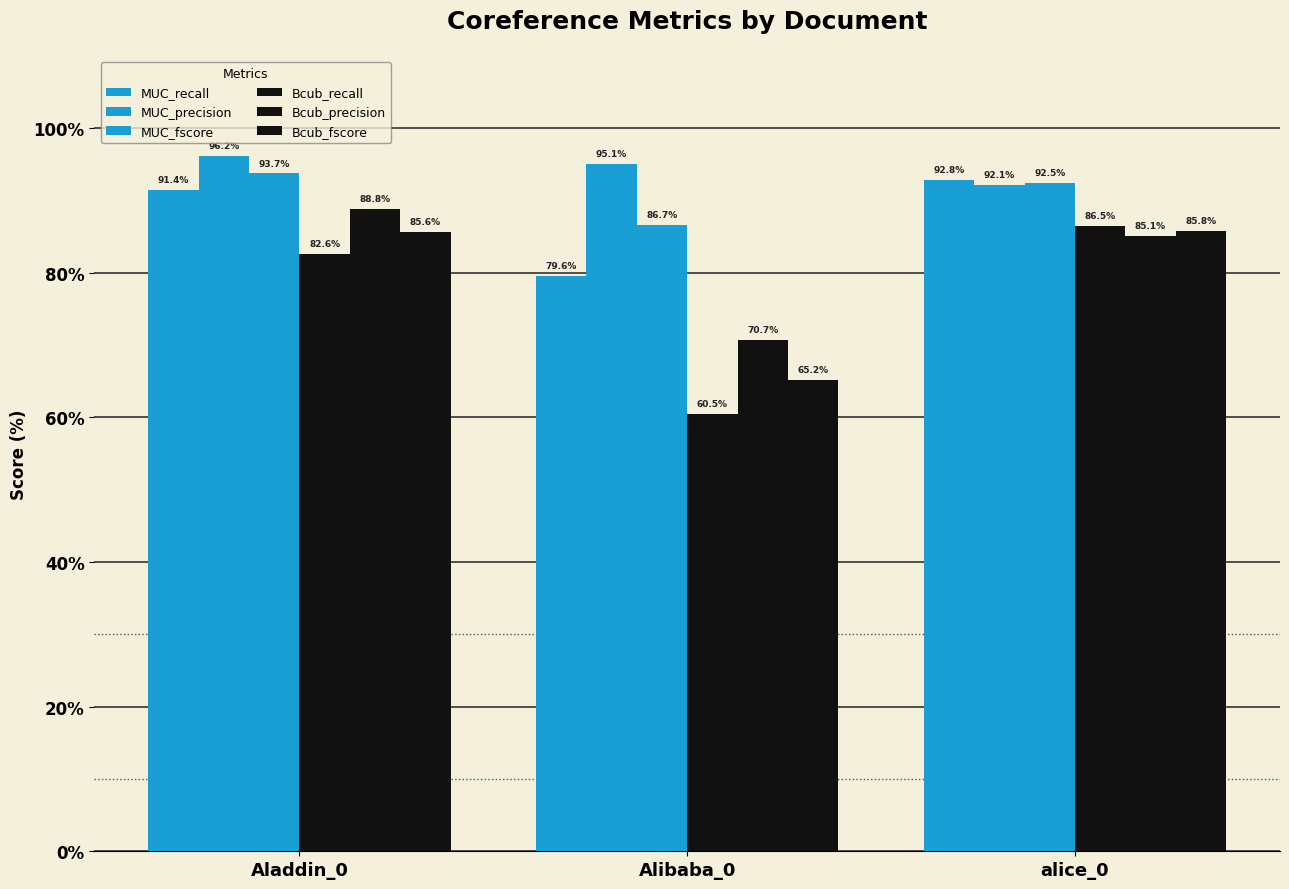

How many categories are shown in the chart?

3